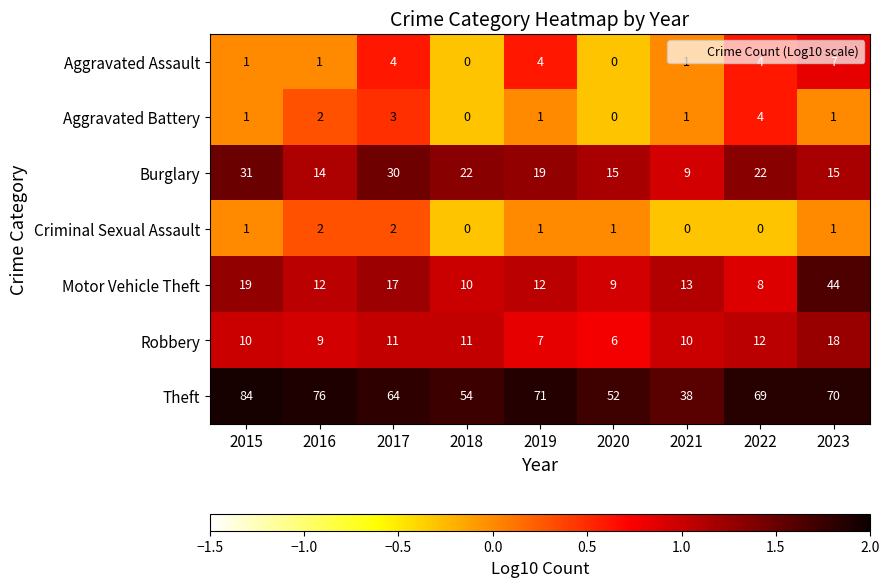

What is the difference between the highest and lowest values at 2016?

75